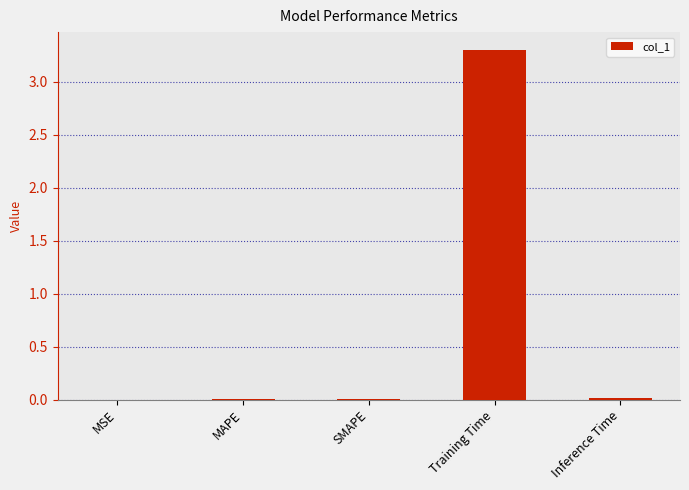

Which label corresponds to the largest value in the chart?

Training Time